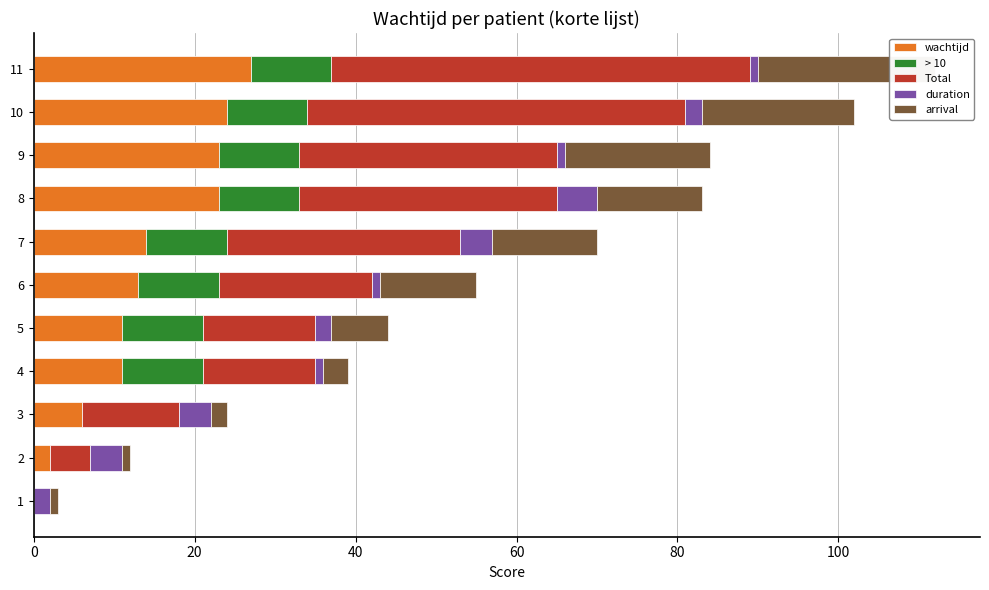

Count the duration values in the range 1 to 4.

10